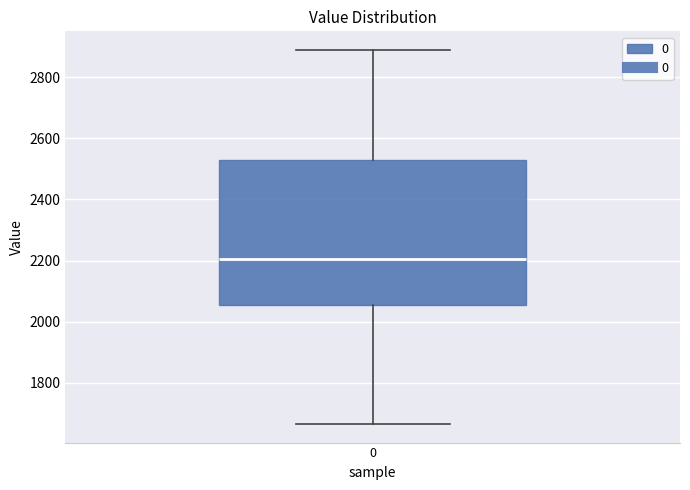

Read this box plot against the y-axis: the position of the median line, the range covered by the box, and the ends of both whiskers. The values are not printed on the chart, so give them approximately, as read against the axis.

median 2200, box 2060 to 2540, whiskers 1660 to 2880